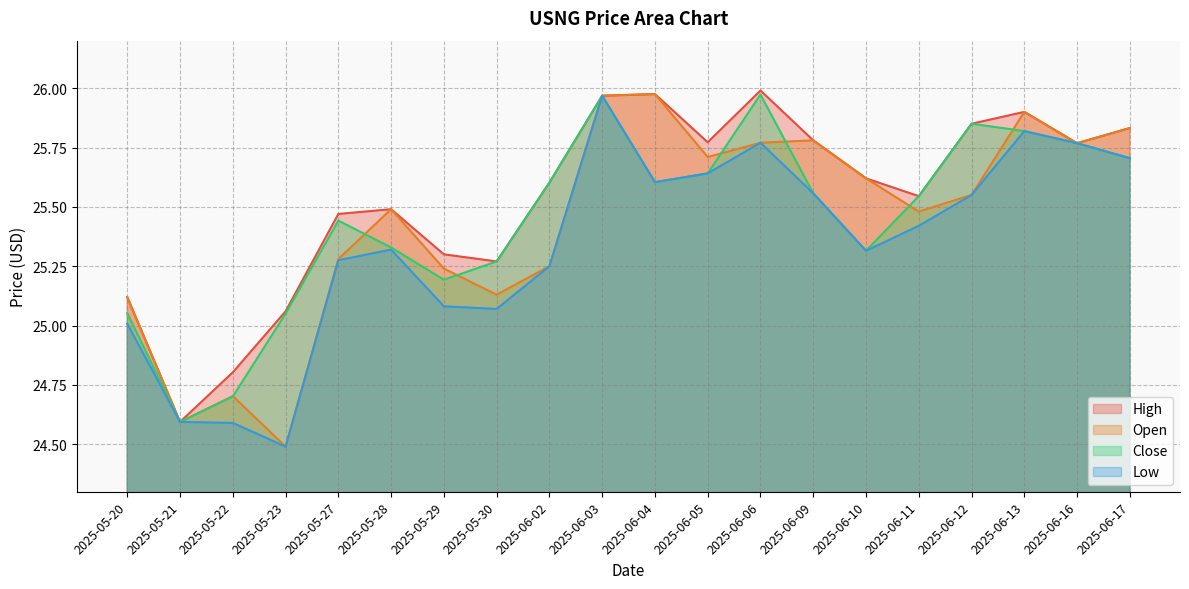

Which series changed the most between 2025-05-21 and 2025-05-30?

High